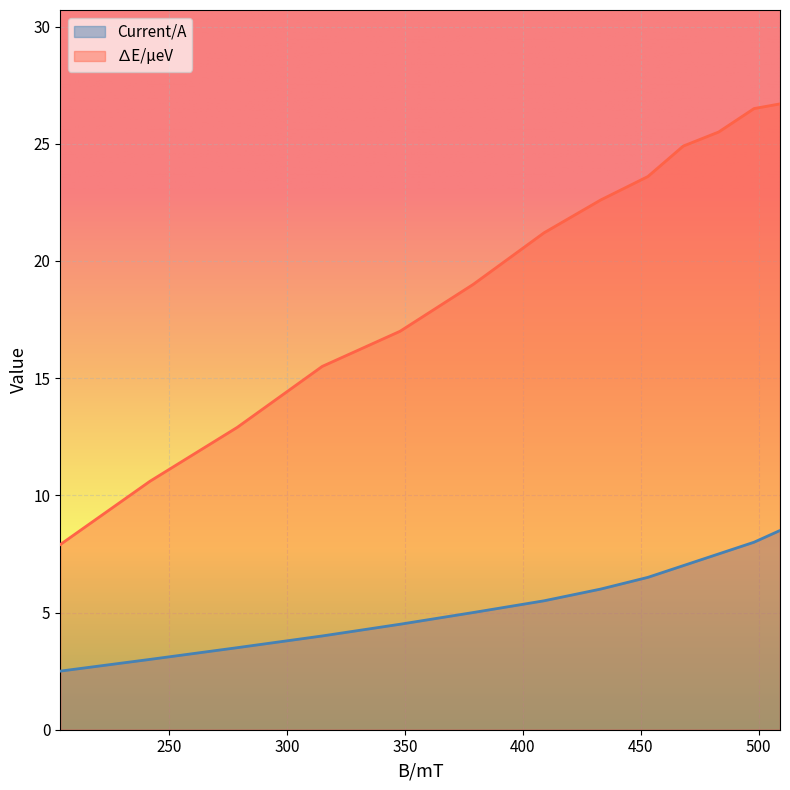

What is the value of the Current/A point at the 1st from the left?

2.5